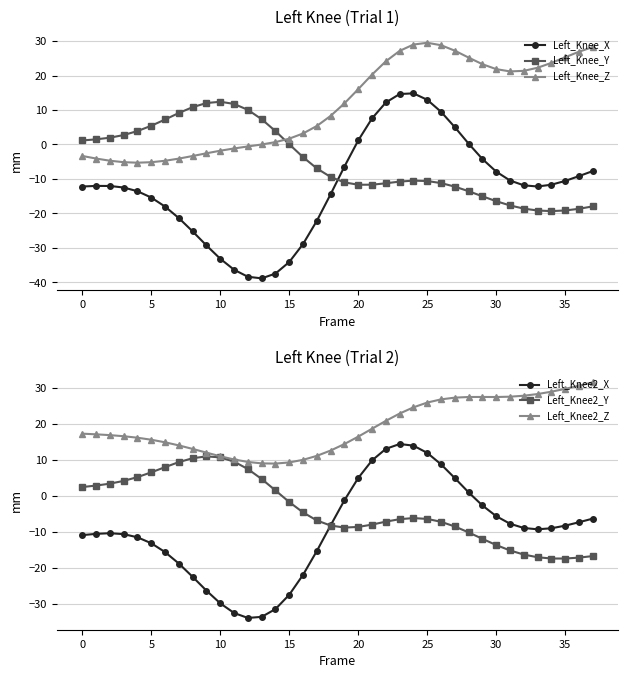

True or false: Left_Knee2_X and Left_Knee2_Z intersect in this chart.

False